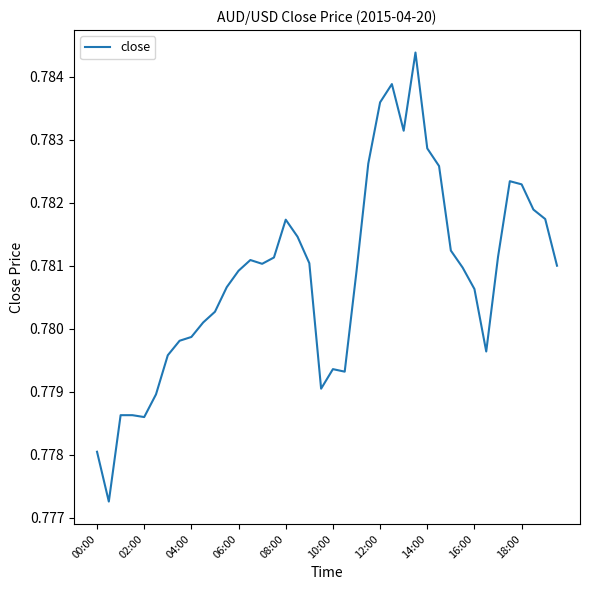

Reading left to right, list all the values displayed in this chart.

0.8	0.8	0.8	0.8	0.8	0.8	0.8	0.8	0.8	0.8	0.8	0.8	0.8	0.8	0.8	0.8	0.8	0.8	0.8	0.8	0.8	0.8	0.8	0.8	0.8	0.8	0.8	0.8	0.8	0.8	0.8	0.8	0.8	0.8	0.8	0.8	0.8	0.8	0.8	0.8